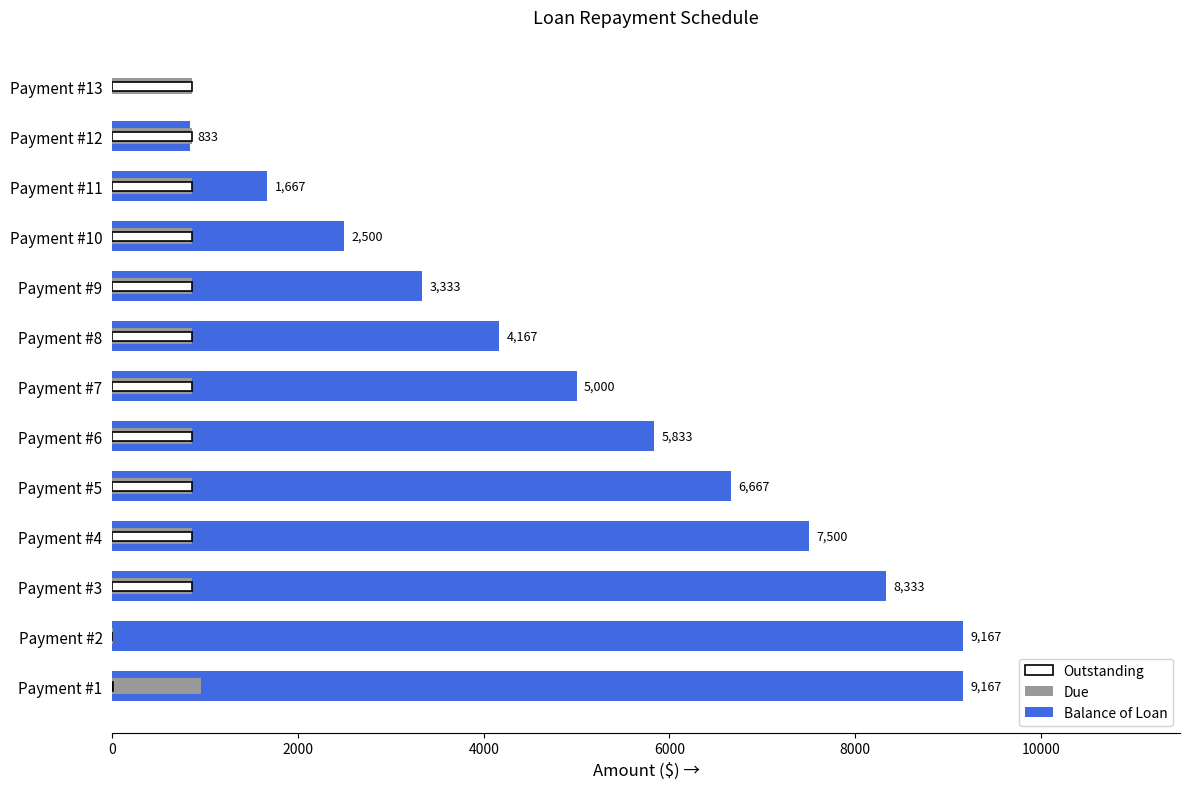

What are all the series names shown in the legend?

Balance of Loan, Due, Outstanding